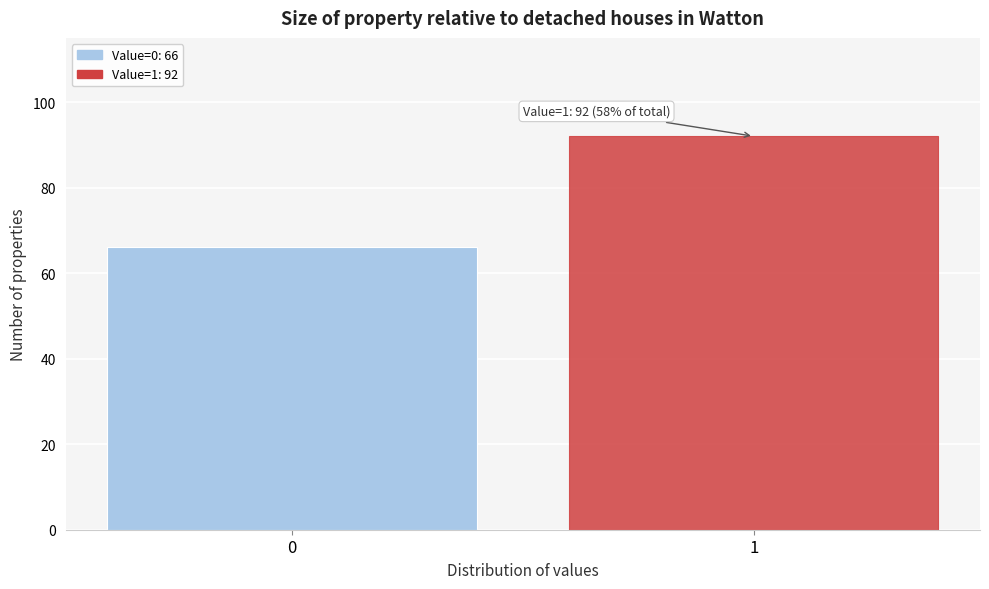

Reading left to right, transcribe all the data shown in this chart.

0=66	1=92